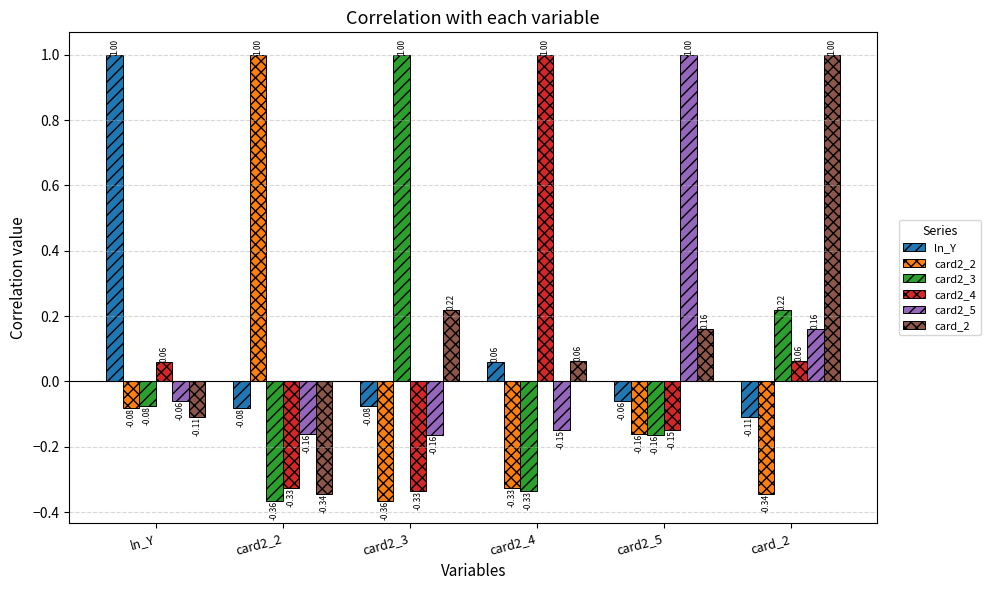

At how many categories does at least one series exceed 0?

6